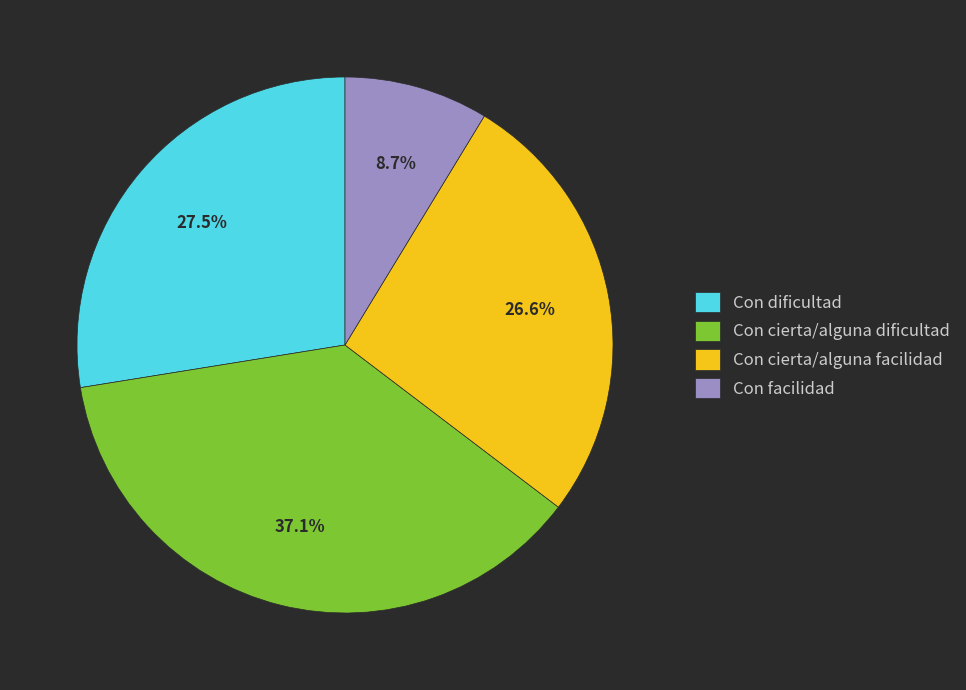

Does Con facilidad represent more than half of the total?

No